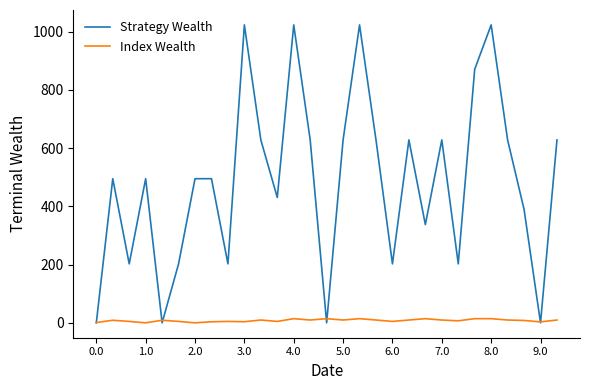

List the series in order of their overall mean, highest first.

Strategy Wealth, Index Wealth